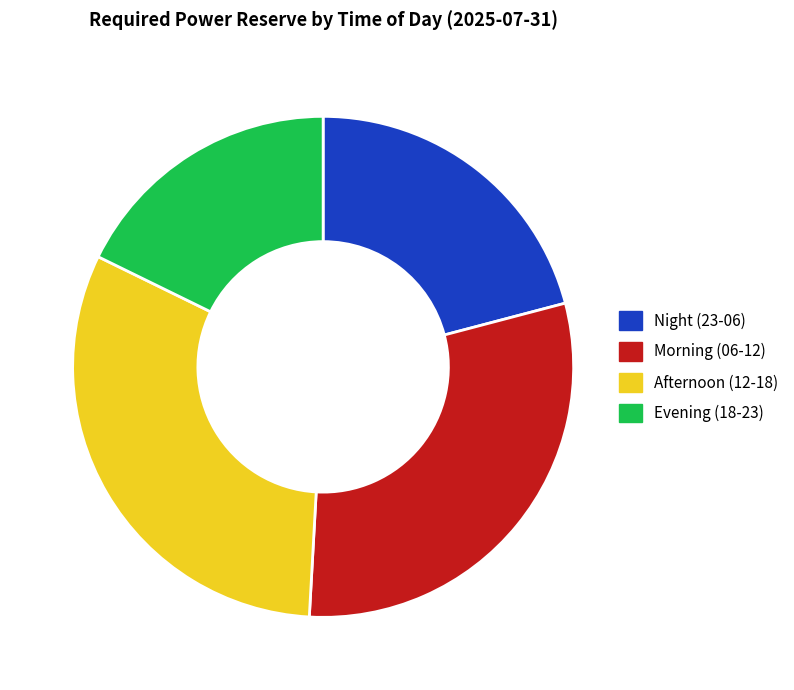

Is there a majority slice in this chart?

No